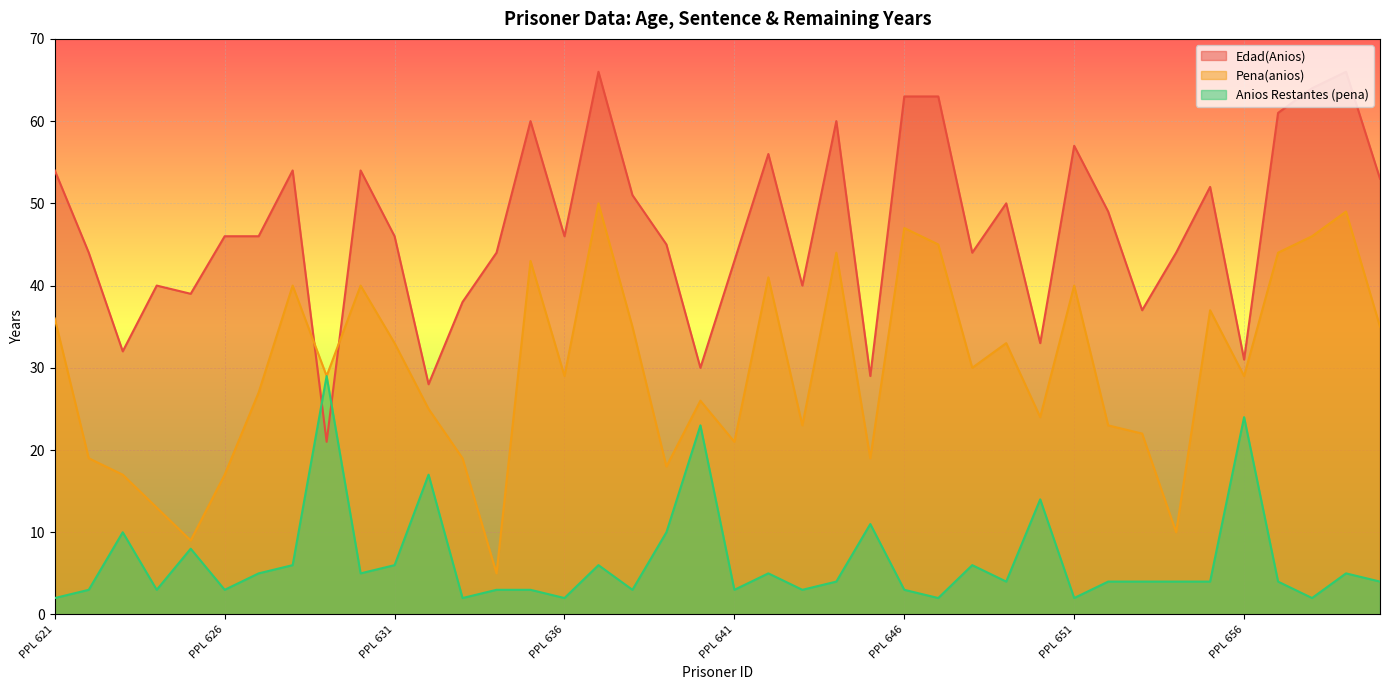

In Edad(Anios), how many points are lower than both neighbors (excluding endpoints)?

12